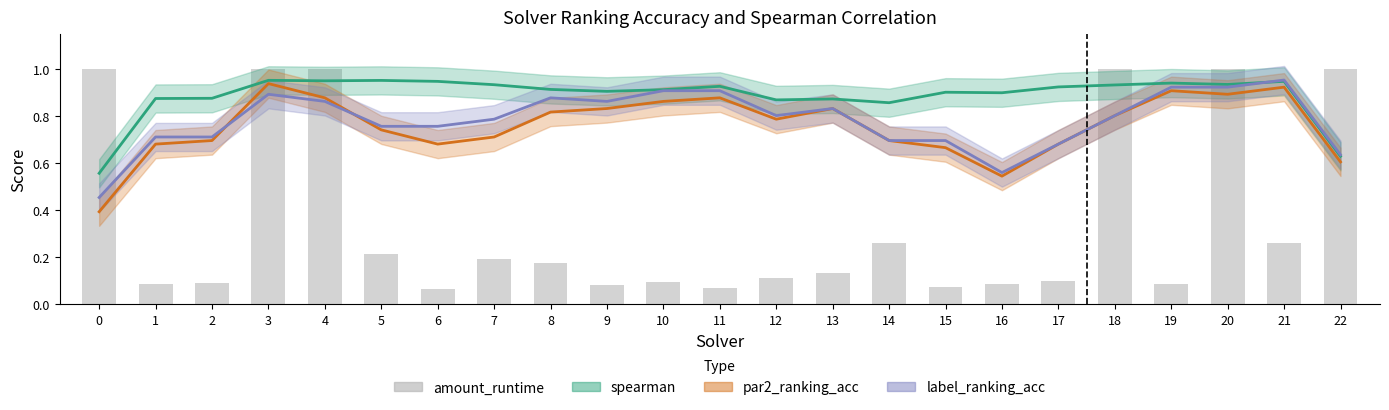

How many series are shown in this chart?

4